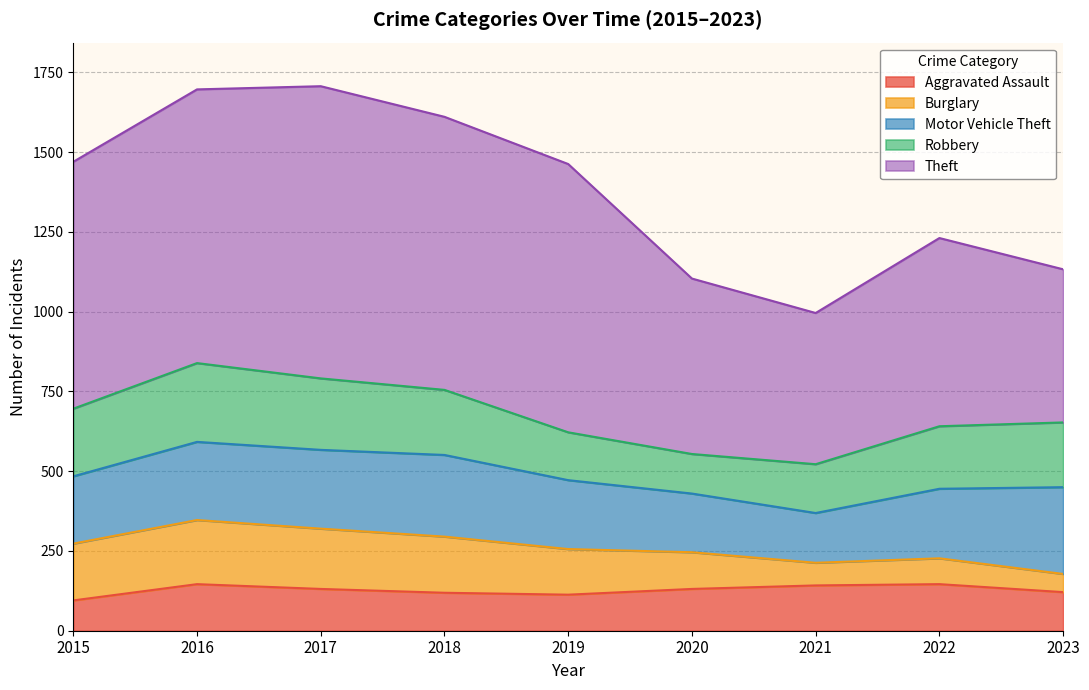

What are all the series names shown in the legend?

Aggravated Assault, Burglary, Motor Vehicle Theft, Robbery, Theft